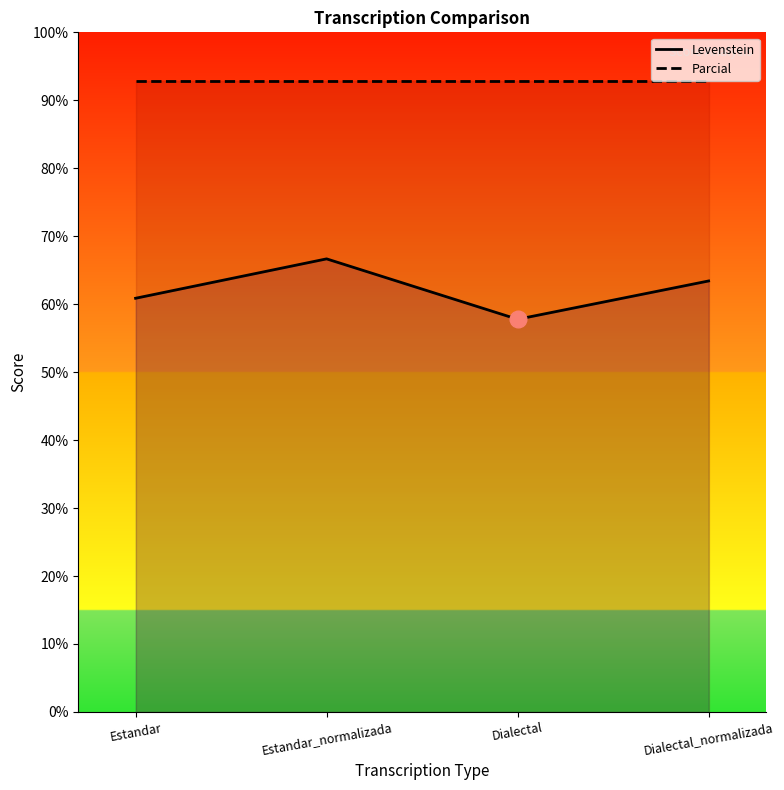

Reading left to right, what are all the values shown in this chart?

Levenstein: 60.9	66.7	57.8	63.4
Parcial: 92.9	92.9	92.9	92.9